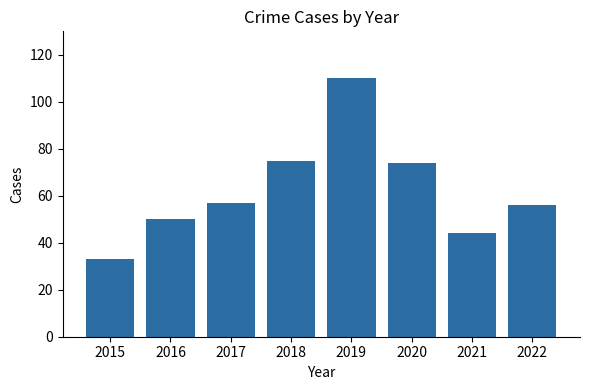

What is the sum of all values?

499